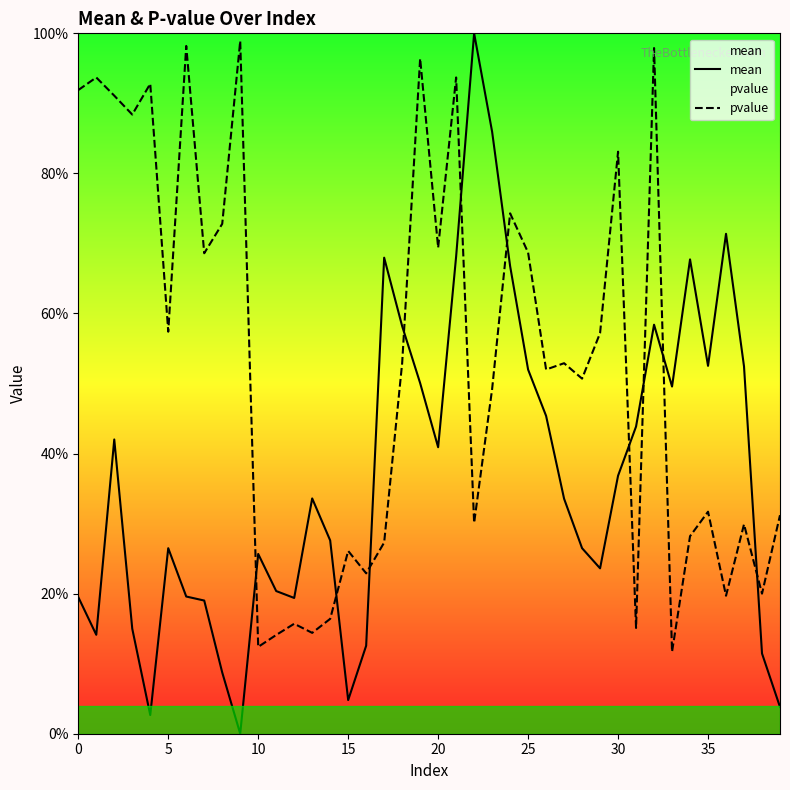

Count the number of categories in the chart.

40